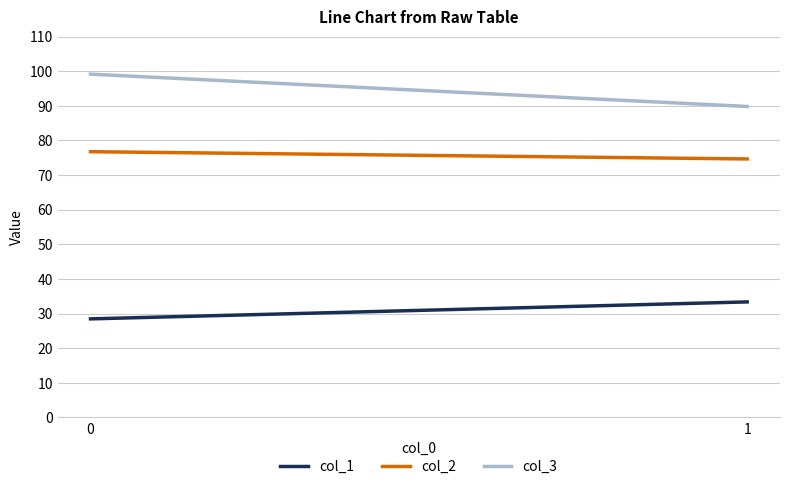

How many values in the col_1 series are below 33?

1